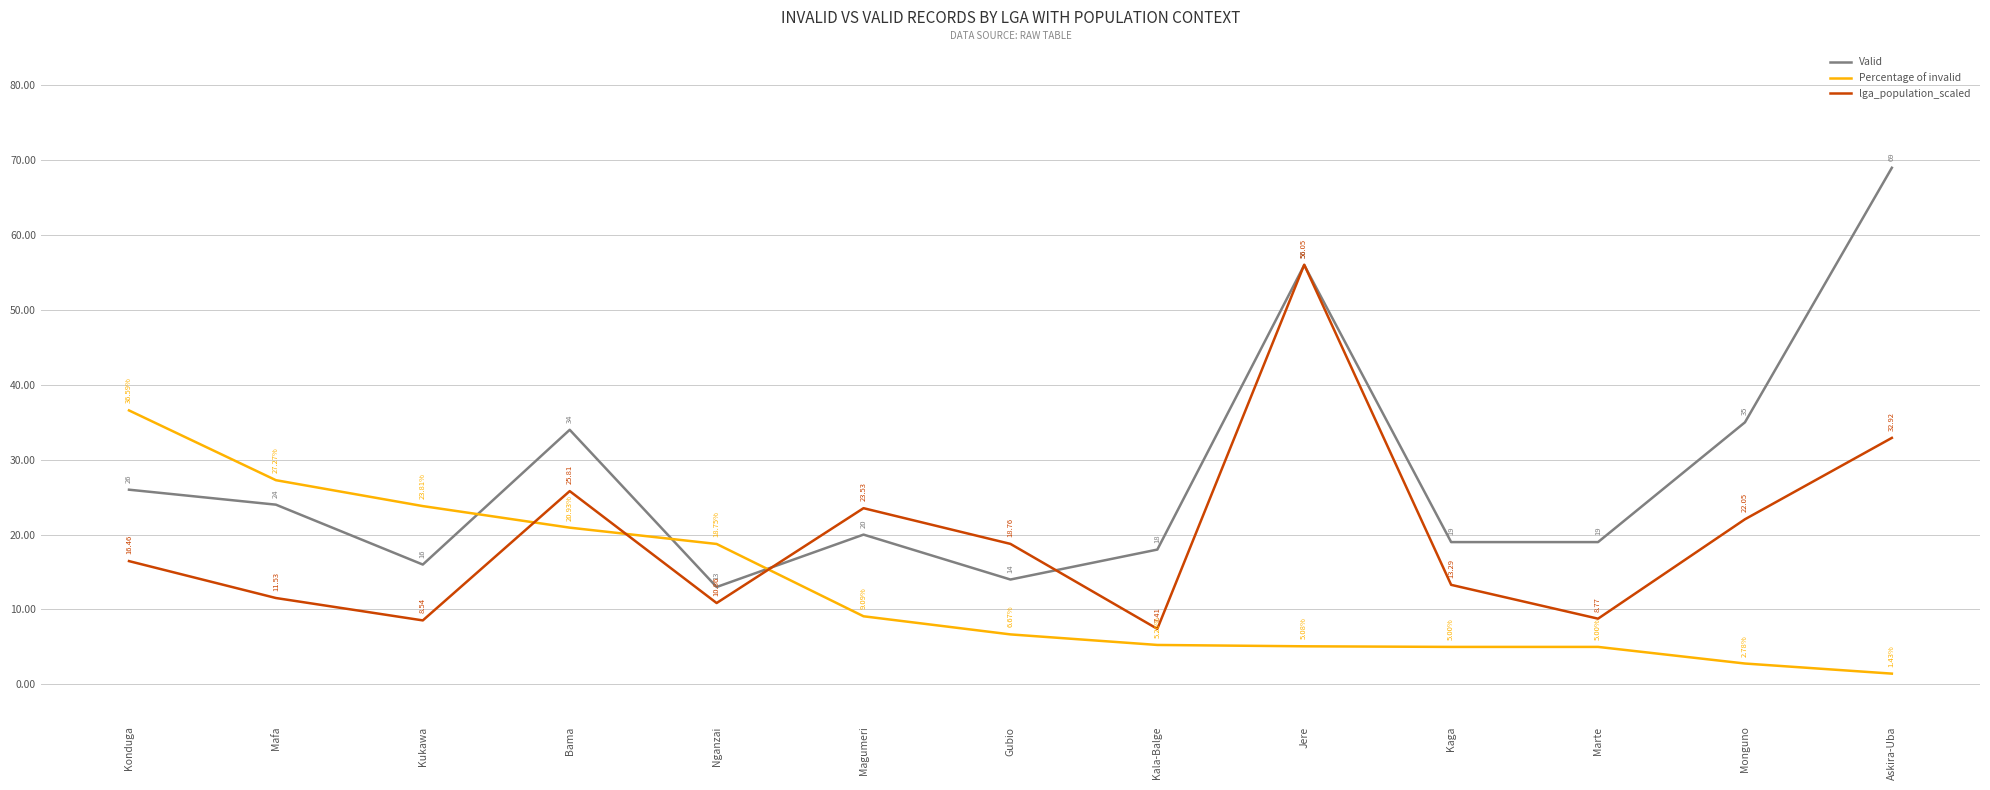

Is the value of lga_population_scaled at Kaga greater than the value of Valid at Jere?

No